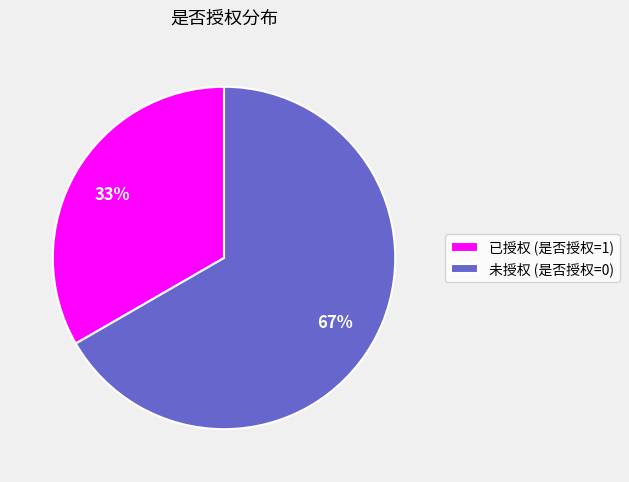

To the nearest percent, what is the combined percentage of 已授权 (是否授权=1) and 未授权 (是否授权=0)?

100%